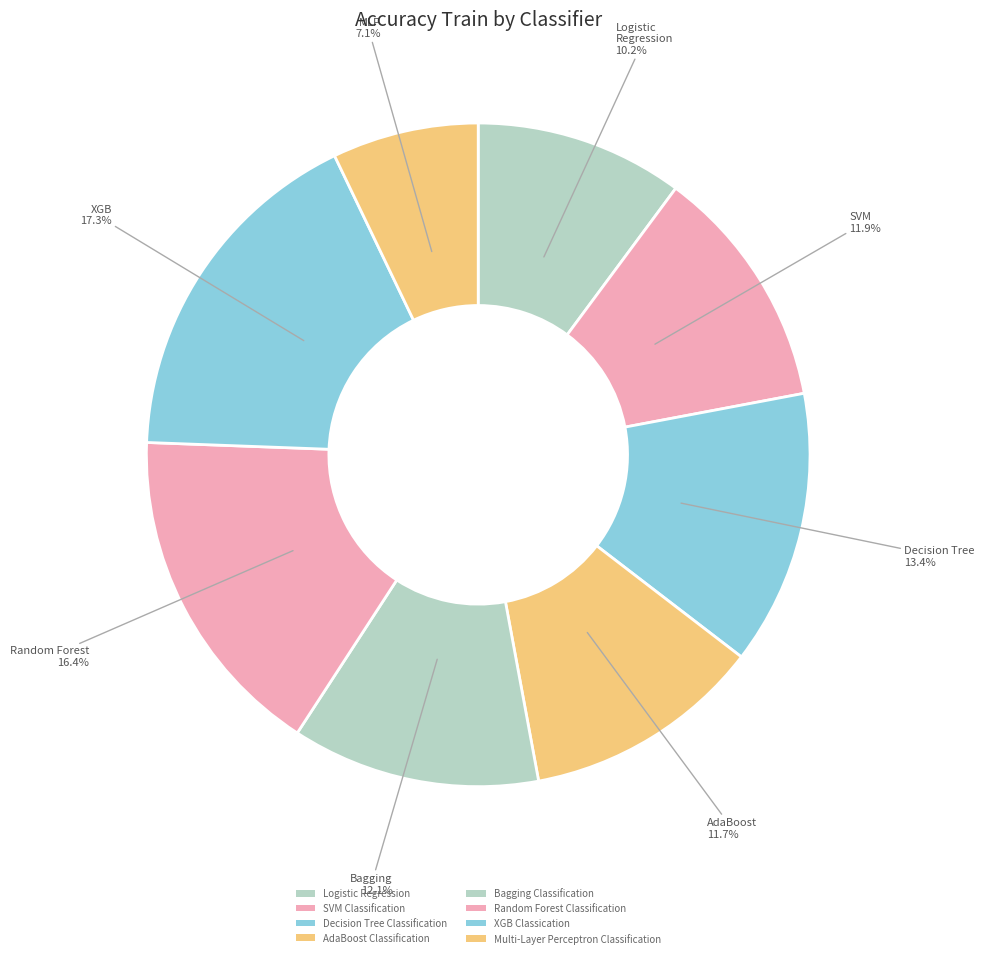

How many slices are in this pie chart?

8